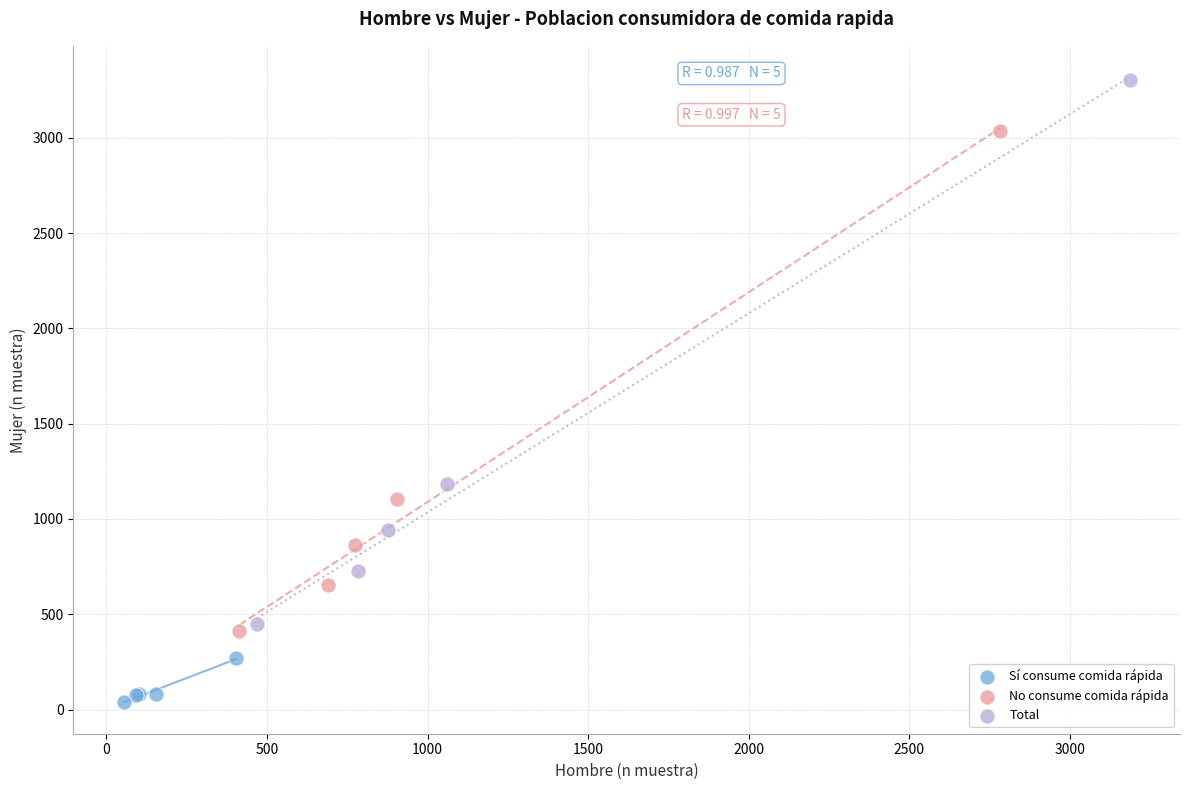

Which series reaches the minimum Y coordinate?

Sí consume comida rápida